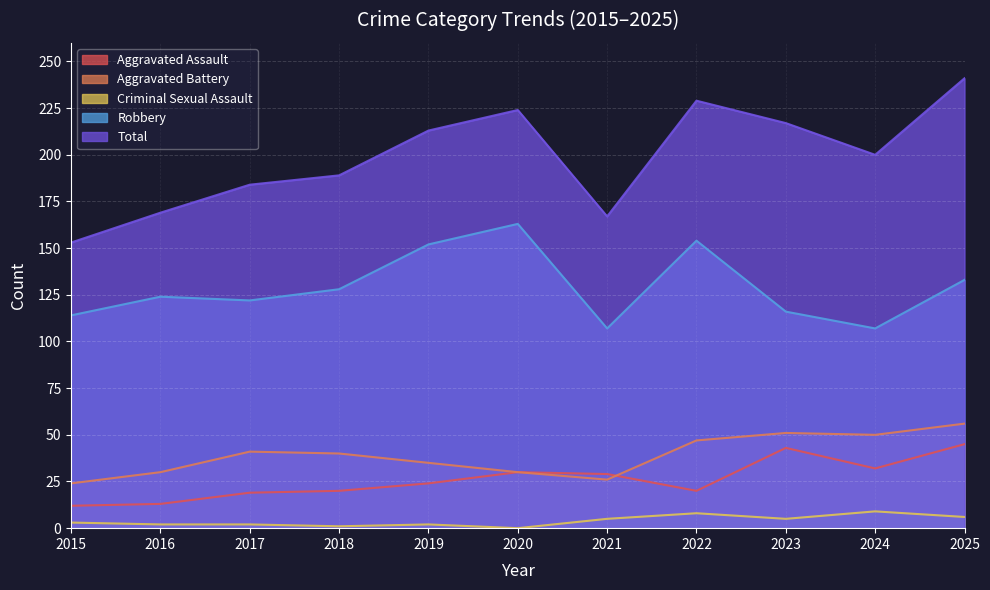

Between 2015 and 2025, which series saw the biggest shift?

Total